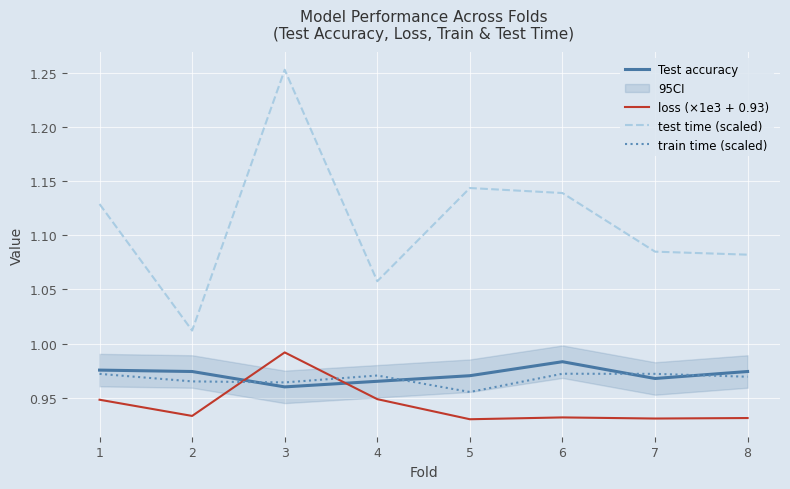

How many Test accuracy values are between 0 and 1?

8